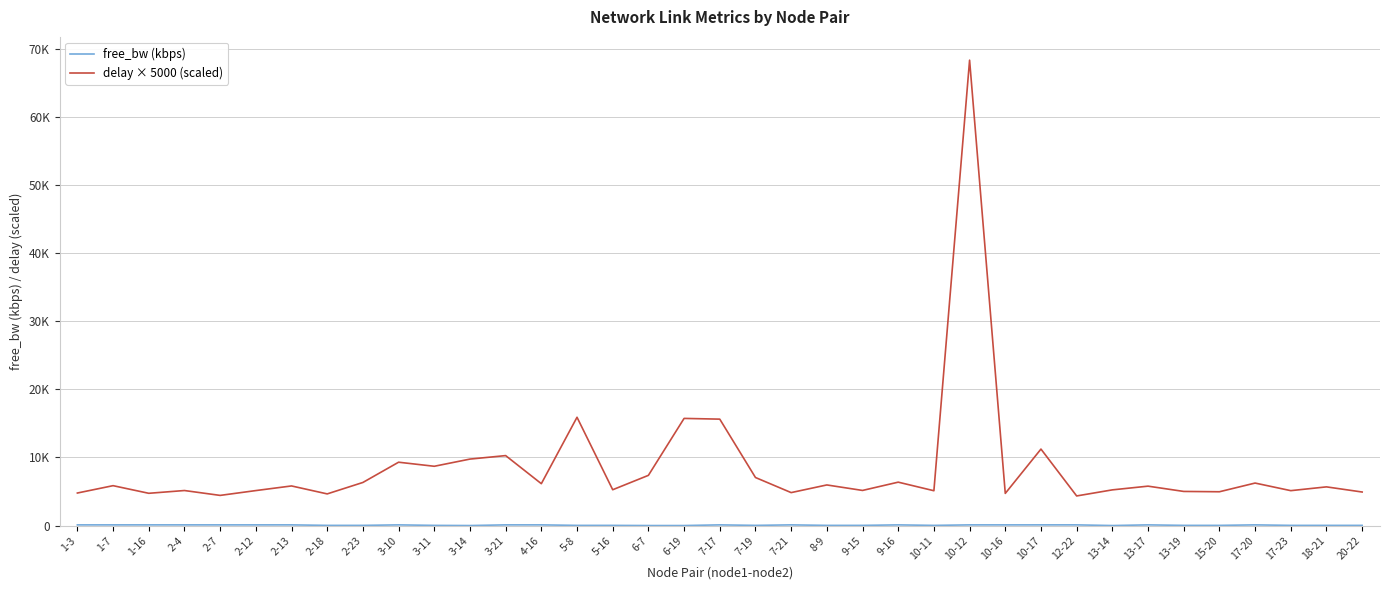

Does the chart have visible grid lines?

Yes